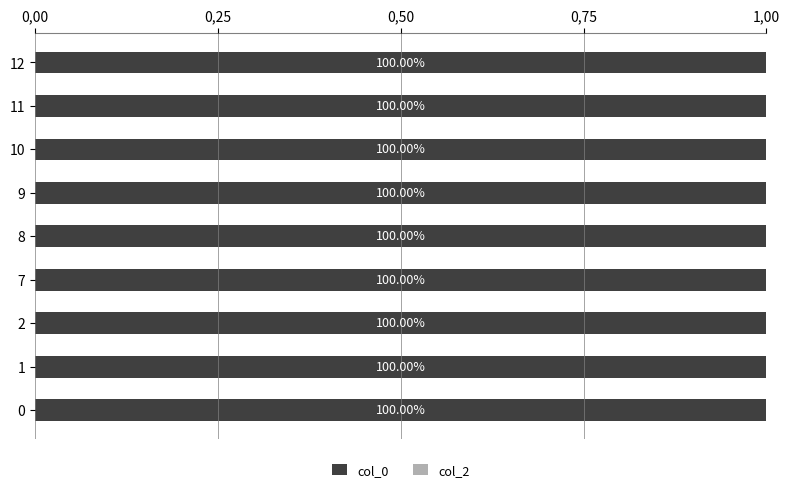

True or false: col_0 has a value of 2221595928 at 9.

False